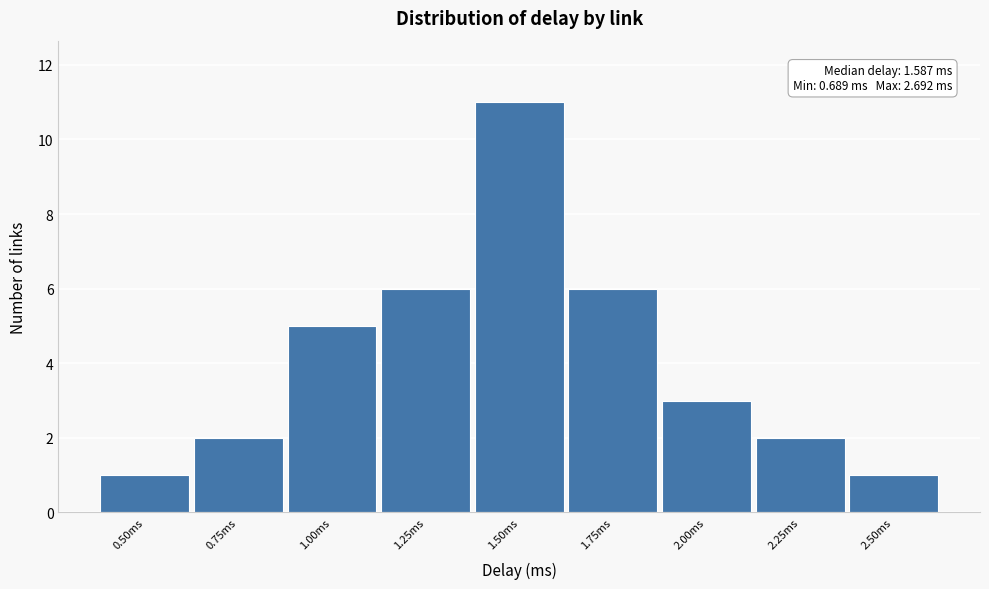

Reading left to right, extract all data points from this chart.

0.50ms=1	0.75ms=2	1.00ms=5	1.25ms=6	1.50ms=11	1.75ms=6	2.00ms=3	2.25ms=2	2.50ms=1